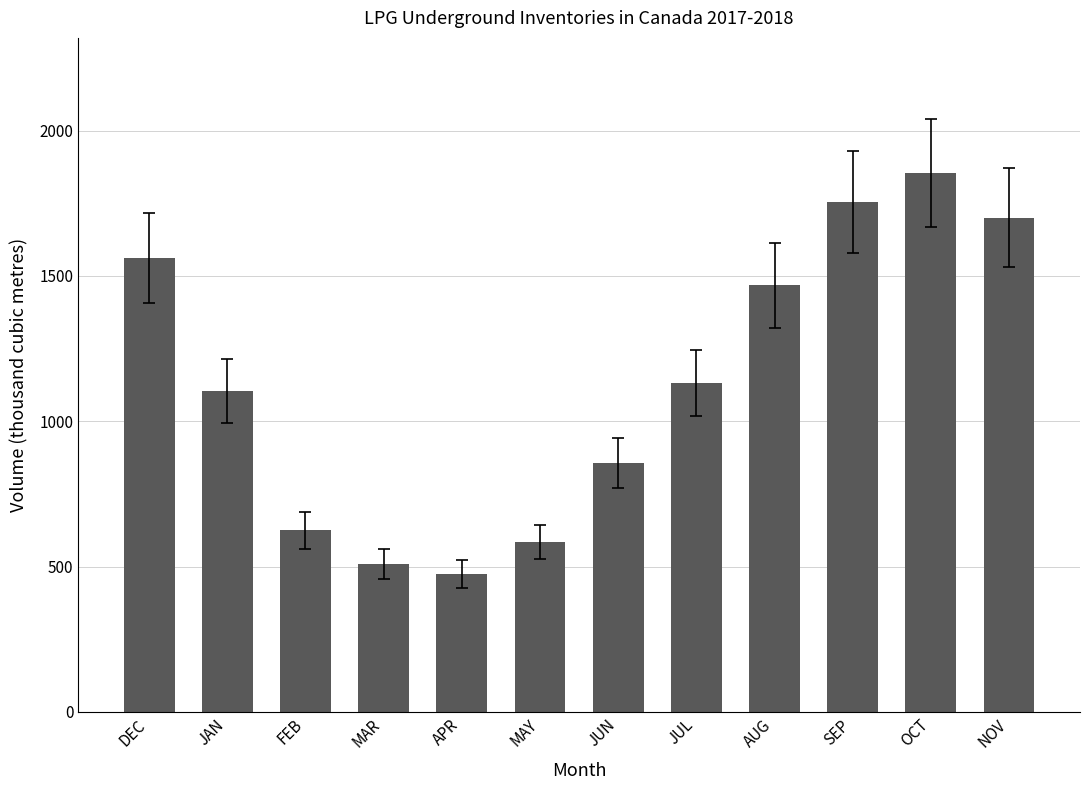

What is the ratio of the value at SEP to the value at OCT?

0.9